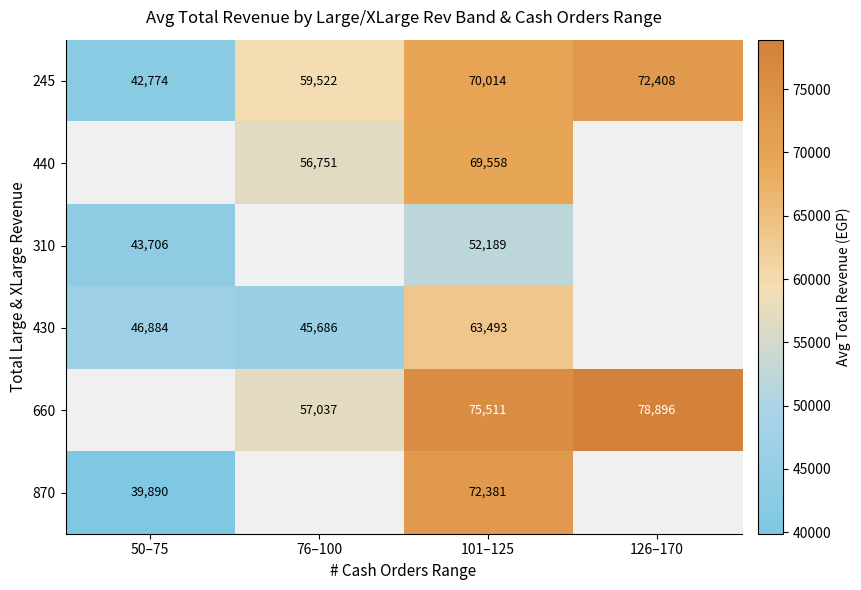

Is the value of 430 at 50–75 greater than the value of 660 at 101–125?

No